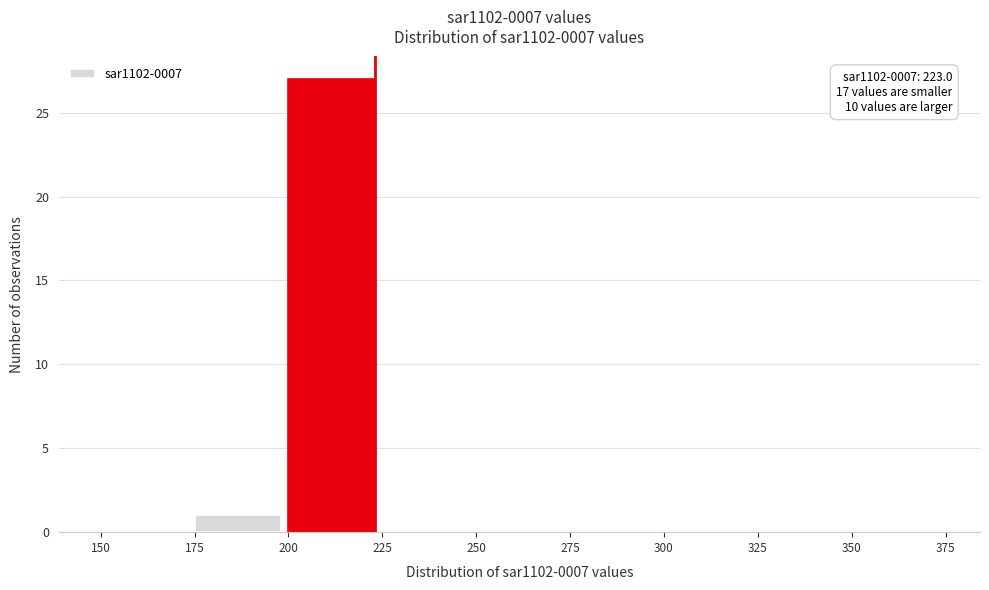

Which range on the x-axis has the tallest bar?

200 to 225